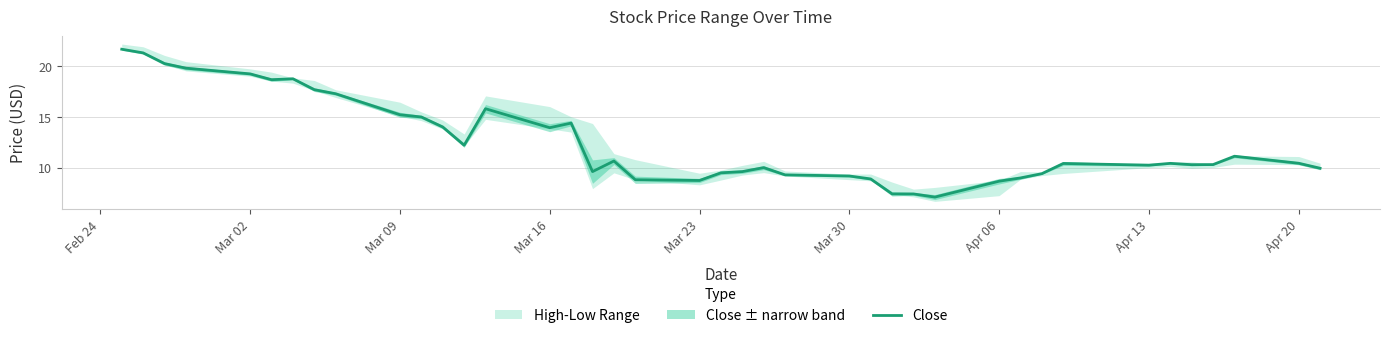

What is the minimum value for Close?

7.1